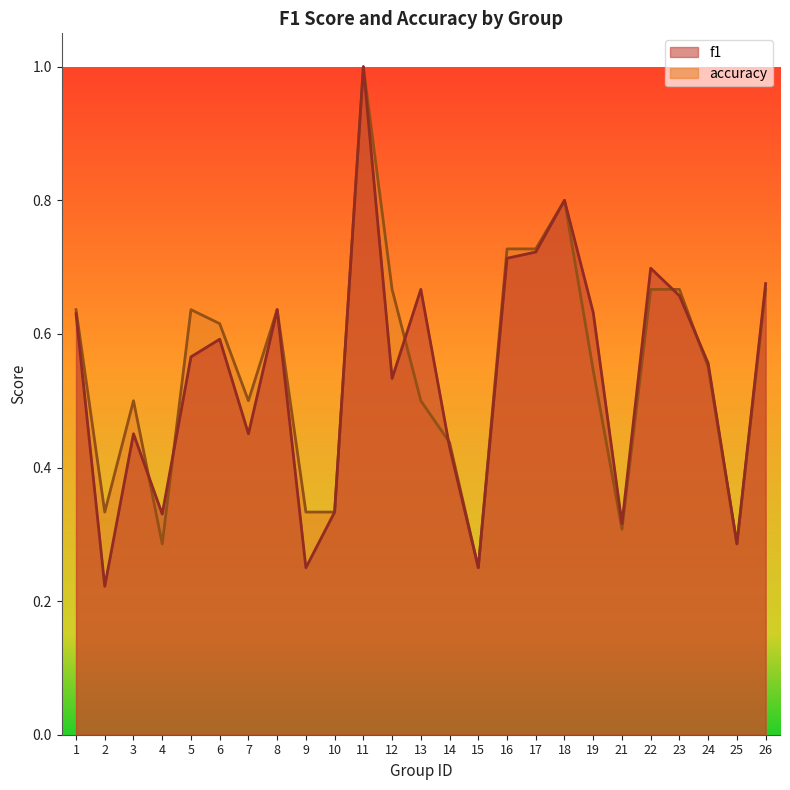

Between 13 and 10, which is larger?

13